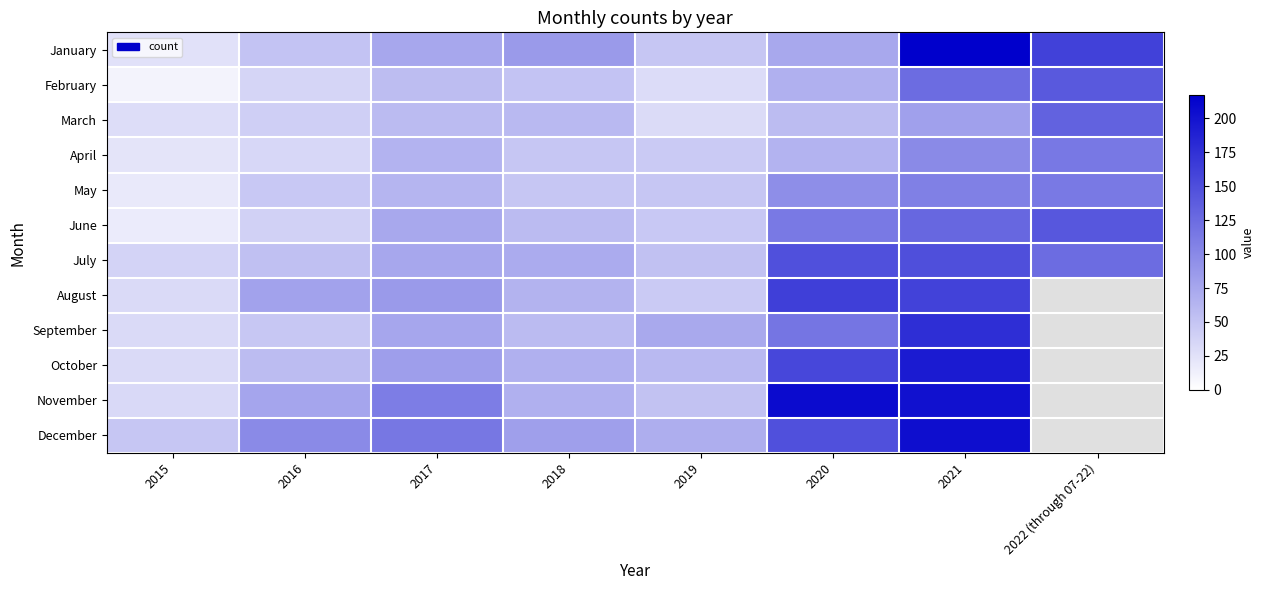

Where is August nearest to the value 97?

2017